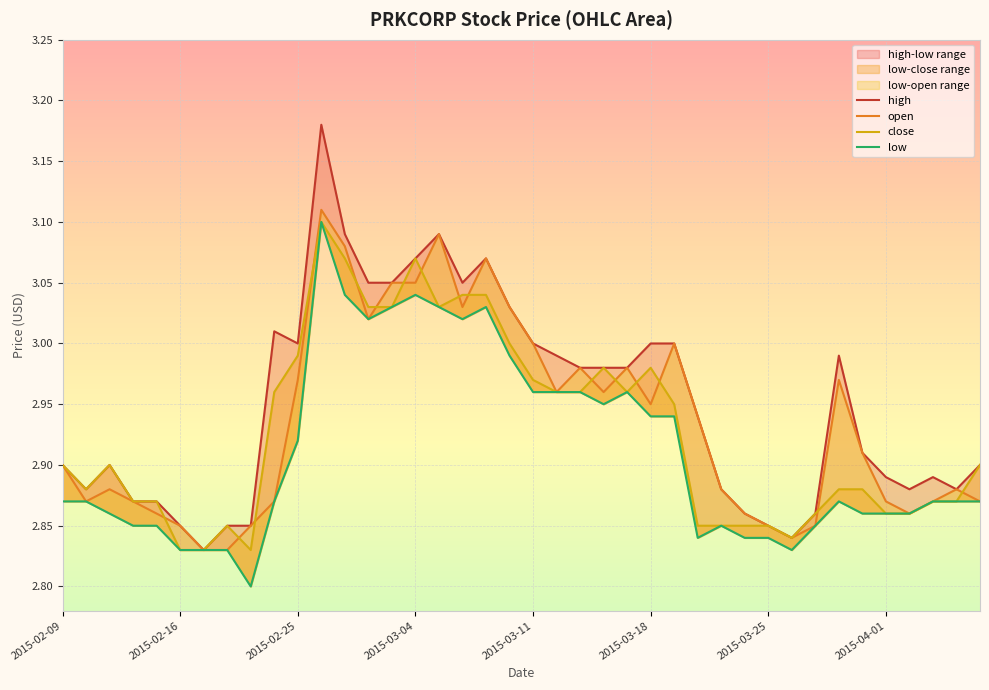

At 38, list the series in order from smallest to largest.

close, low, high, open